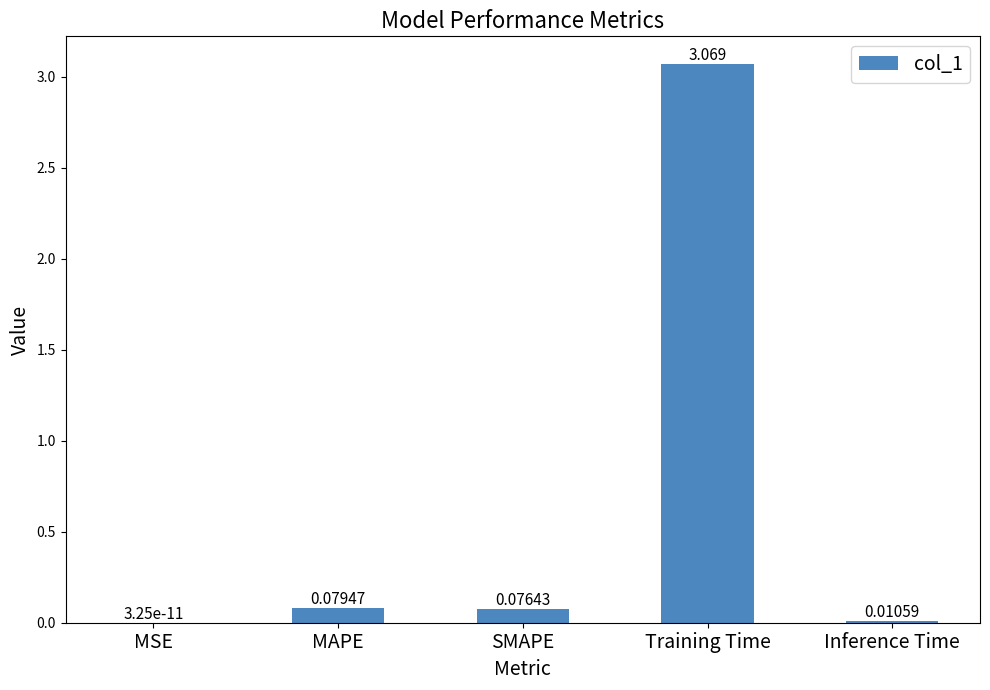

What is the sum of all values?

3.2